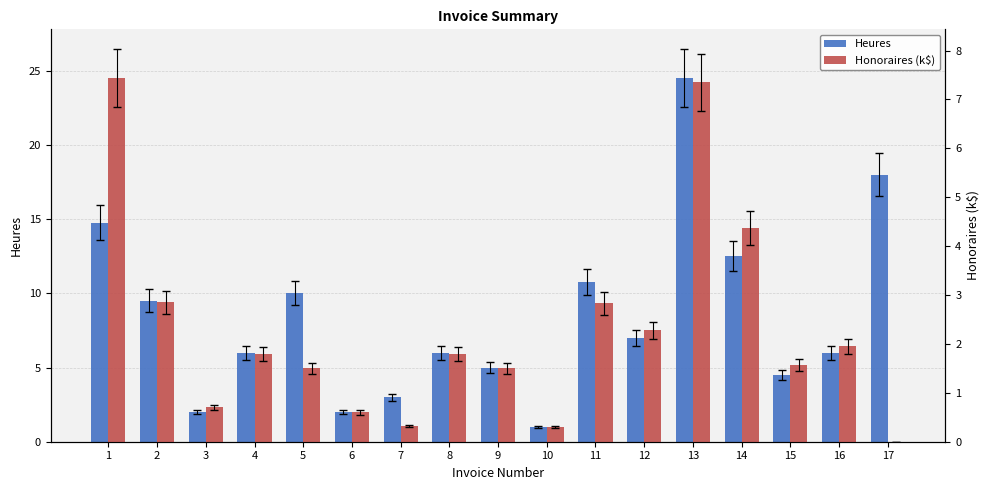

How many values in the Heures series are below 6?

6